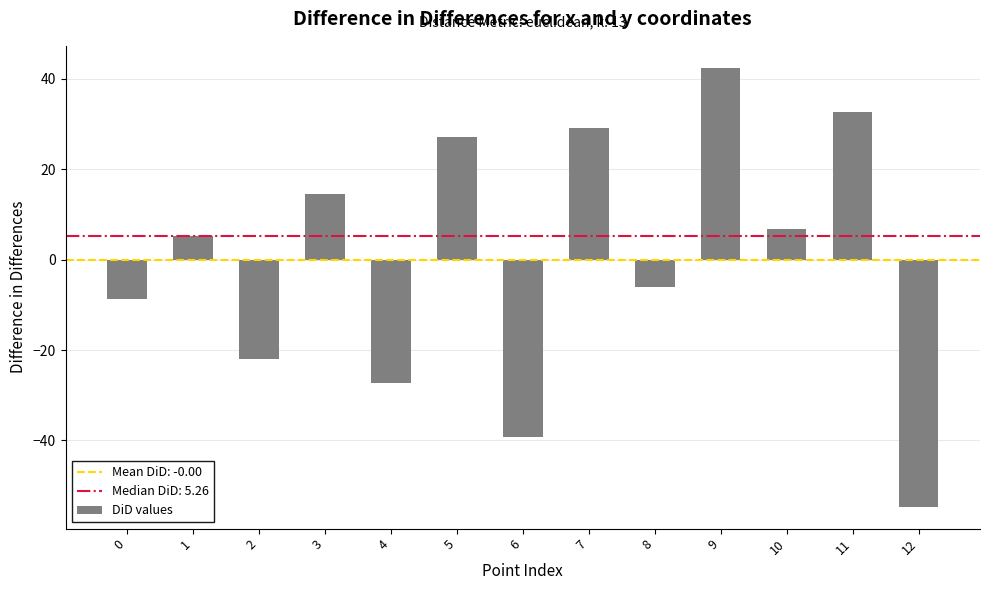

What is the approximate value at 2?

-21.9